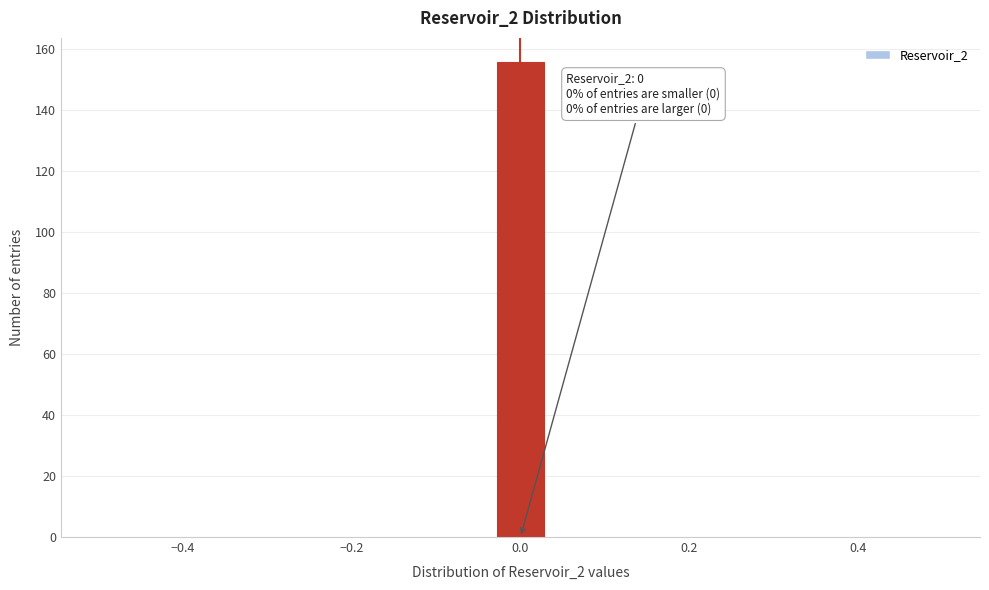

Around what value on the x-axis is the tallest bar? Give the approximate position of its centre, as read against the axis.

0.00